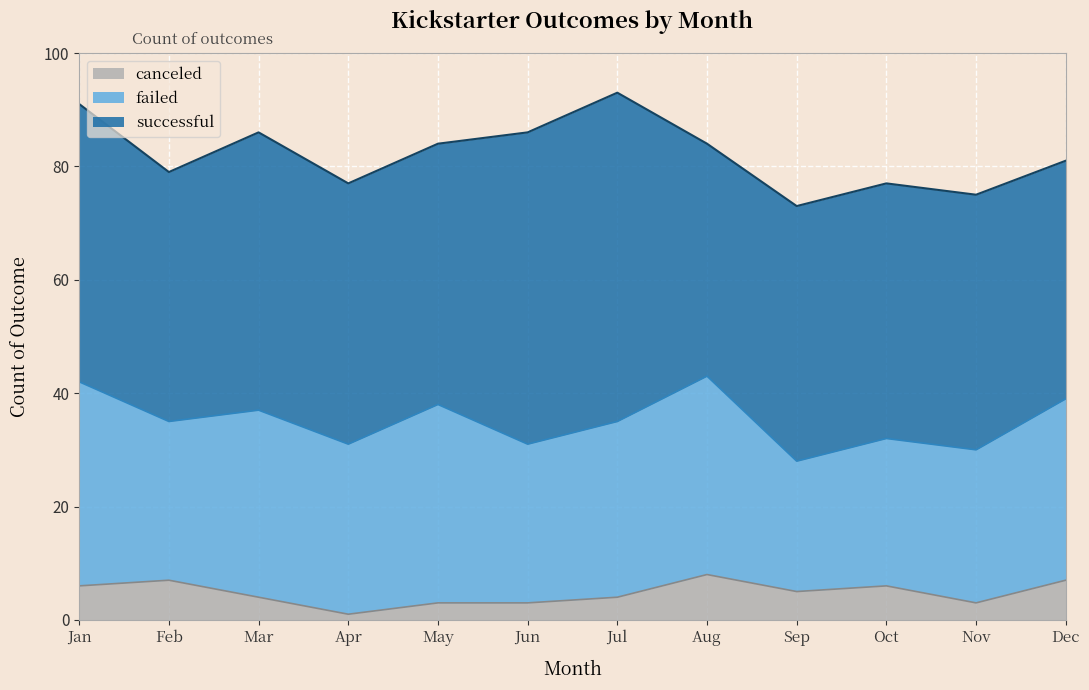

Reading right to left, transcribe all the data shown in this chart.

successful: Dec=42	Nov=45	Oct=45	Sep=45	Aug=41	Jul=58	Jun=55	May=46	Apr=46	Mar=49	Feb=44	Jan=49
failed: Dec=32	Nov=27	Oct=26	Sep=23	Aug=35	Jul=31	Jun=28	May=35	Apr=30	Mar=33	Feb=28	Jan=36
canceled: Dec=7	Nov=3	Oct=6	Sep=5	Aug=8	Jul=4	Jun=3	May=3	Apr=1	Mar=4	Feb=7	Jan=6